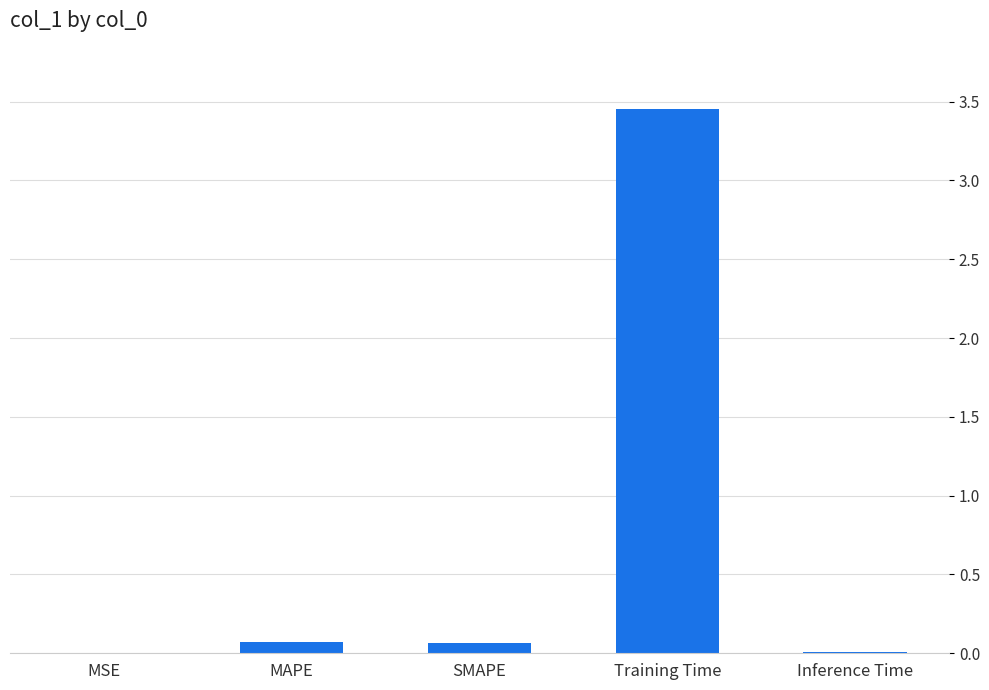

What is the average value?

0.7